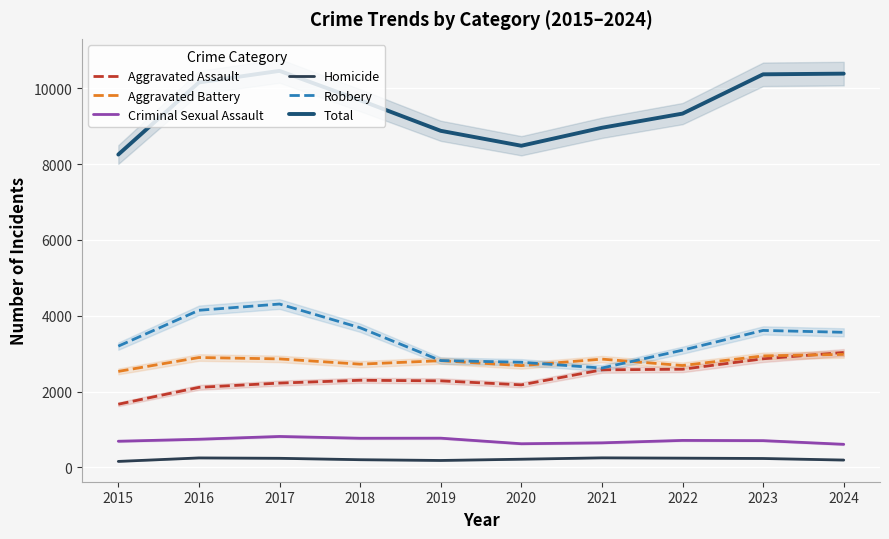

The Criminal Sexual Assault series shows 626 at 2020. True or false?

True